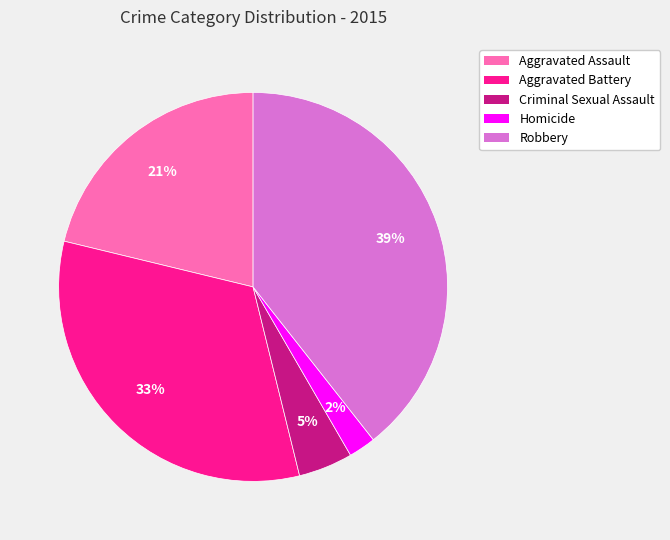

To the nearest percent, what is the combined percentage of Aggravated Assault and Homicide?

23%